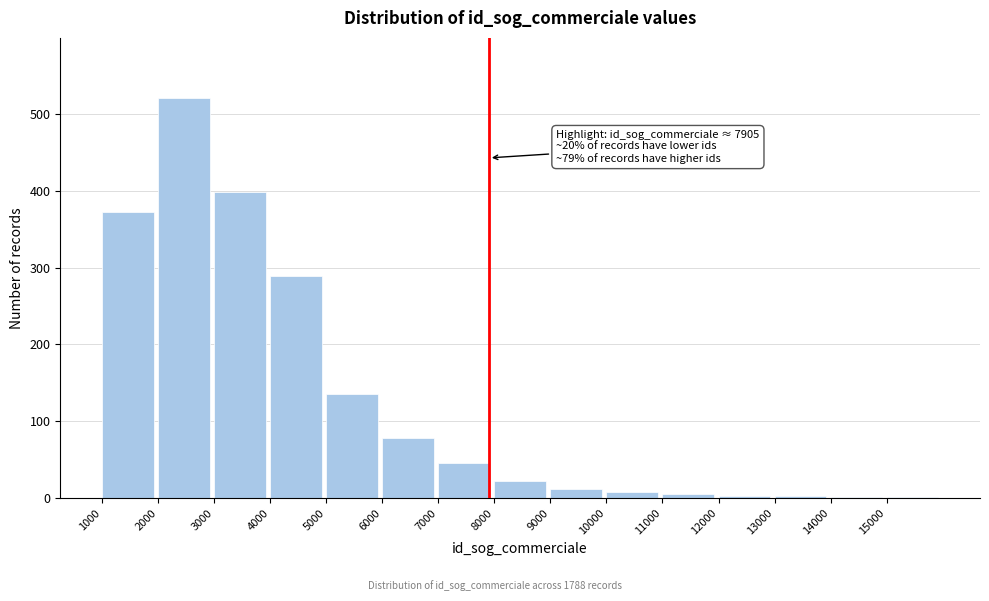

Read the value at 3000.

398